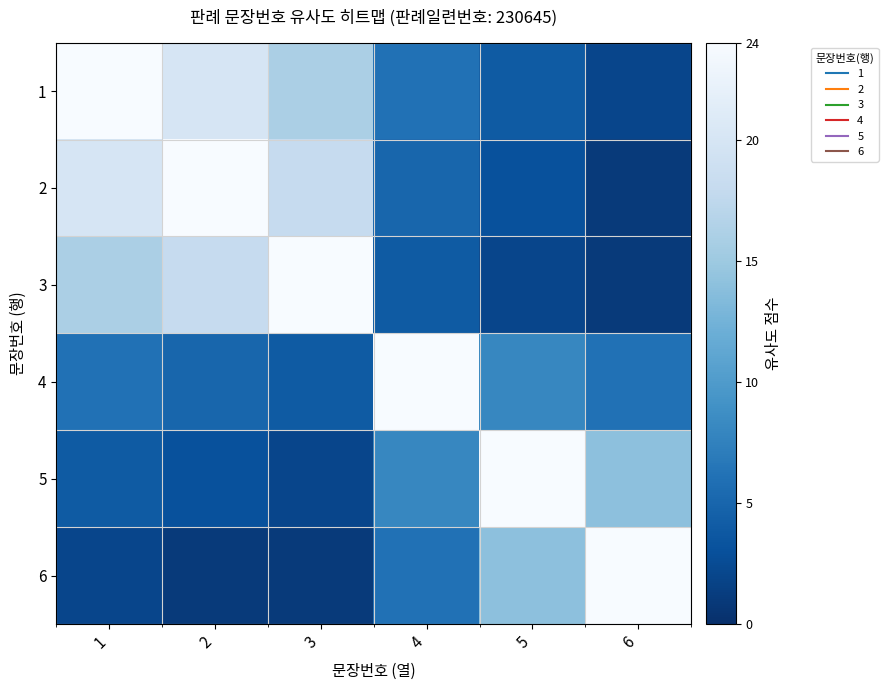

Rank the series at 6 from lowest to highest value.

2, 3, 1, 4, 5, 6